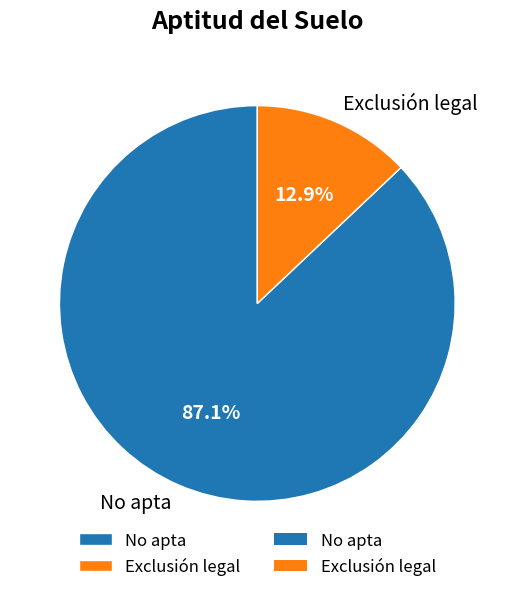

How many slices are in this pie chart?

2